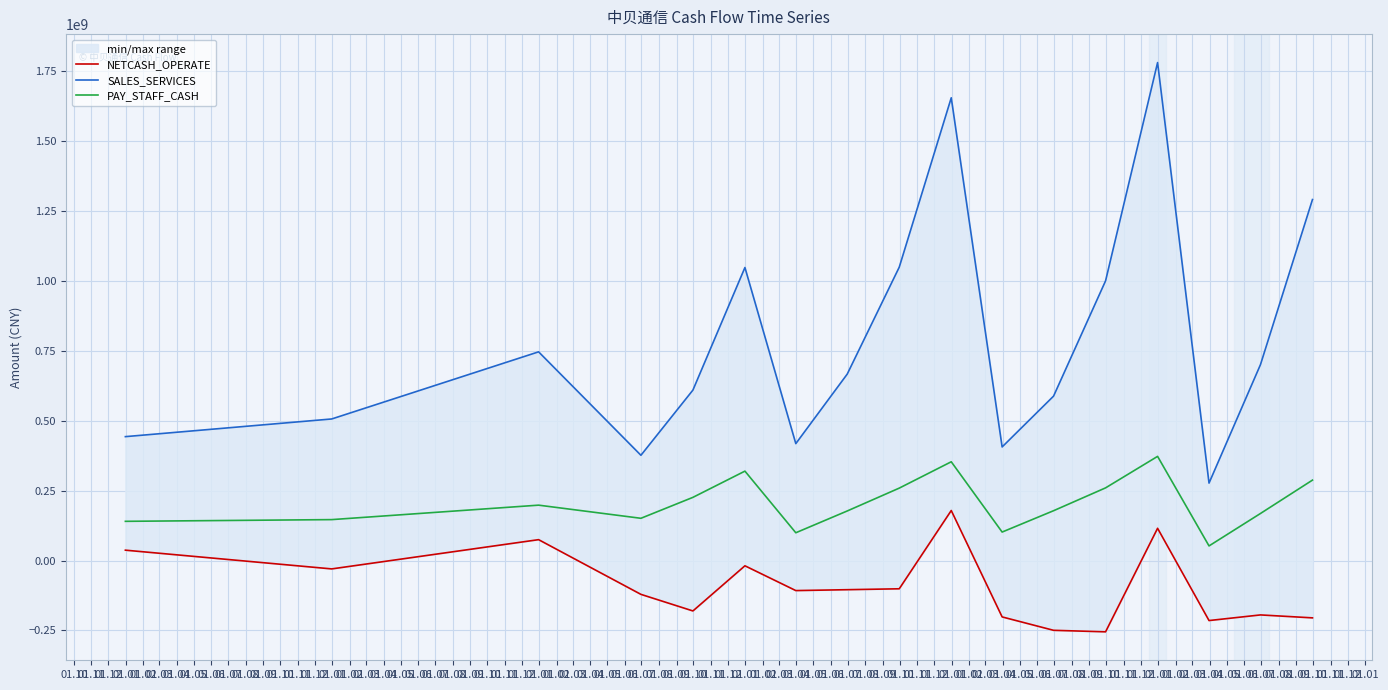

What is the lowest value of the PAY_STAFF_CASH series?

52334455.5